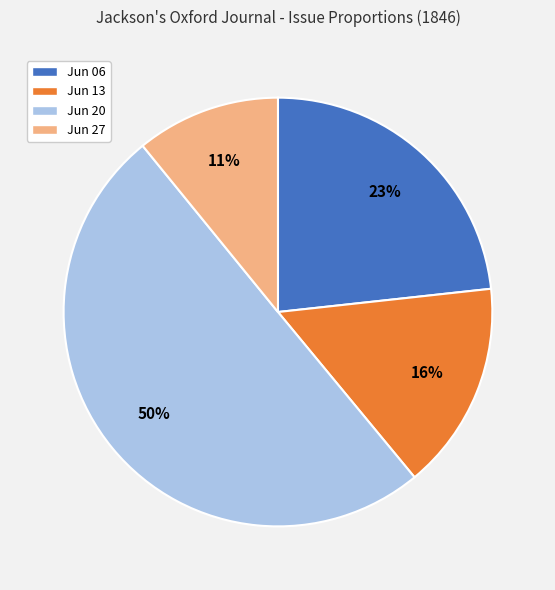

To the nearest percent, what is the difference between the largest and smallest slice percentages?

39%